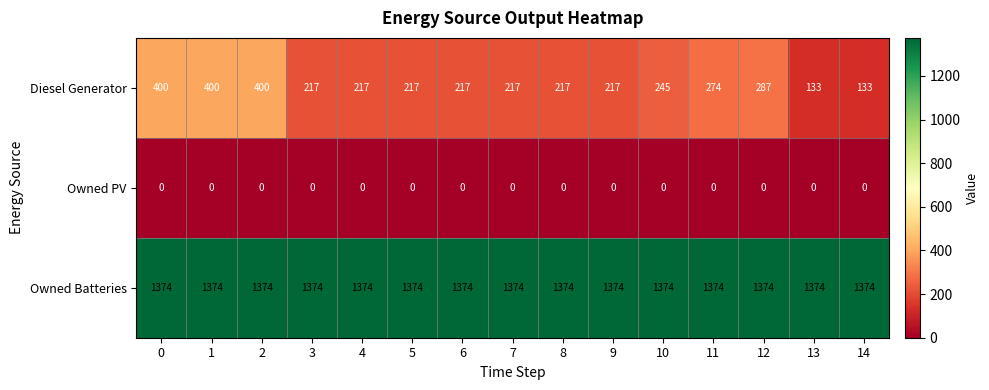

Read the Owned Batteries value at 4.

1374